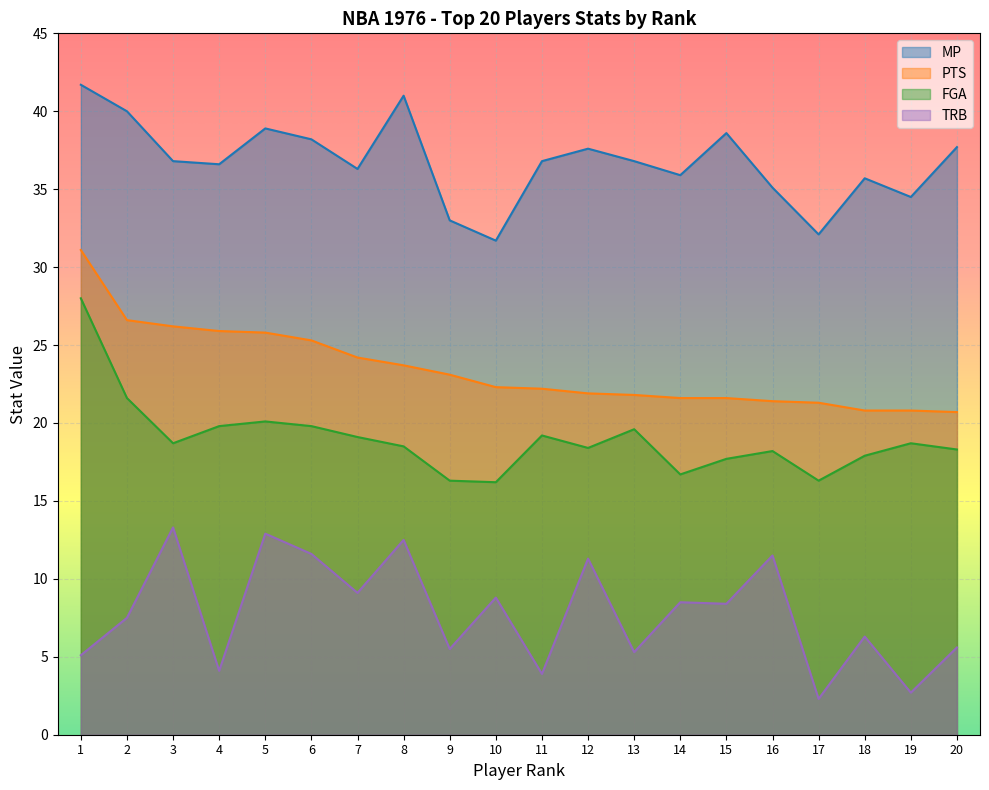

Reading right to left, list all the values displayed in this chart.

MP: 37.7	34.5	35.7	32.1	35.1	38.6	35.9	36.8	37.6	36.8	31.7	33.0	41.0	36.3	38.2	38.9	36.6	36.8	40.0	41.7
PTS: 20.7	20.8	20.8	21.3	21.4	21.6	21.6	21.8	21.9	22.2	22.3	23.1	23.7	24.2	25.3	25.8	25.9	26.2	26.6	31.1
FGA: 18.3	18.7	17.9	16.3	18.2	17.7	16.7	19.6	18.4	19.2	16.2	16.3	18.5	19.1	19.8	20.1	19.8	18.7	21.6	28.0
TRB: 5.6	2.7	6.3	2.3	11.5	8.4	8.5	5.3	11.3	3.9	8.8	5.5	12.5	9.1	11.6	12.9	4.1	13.3	7.5	5.1